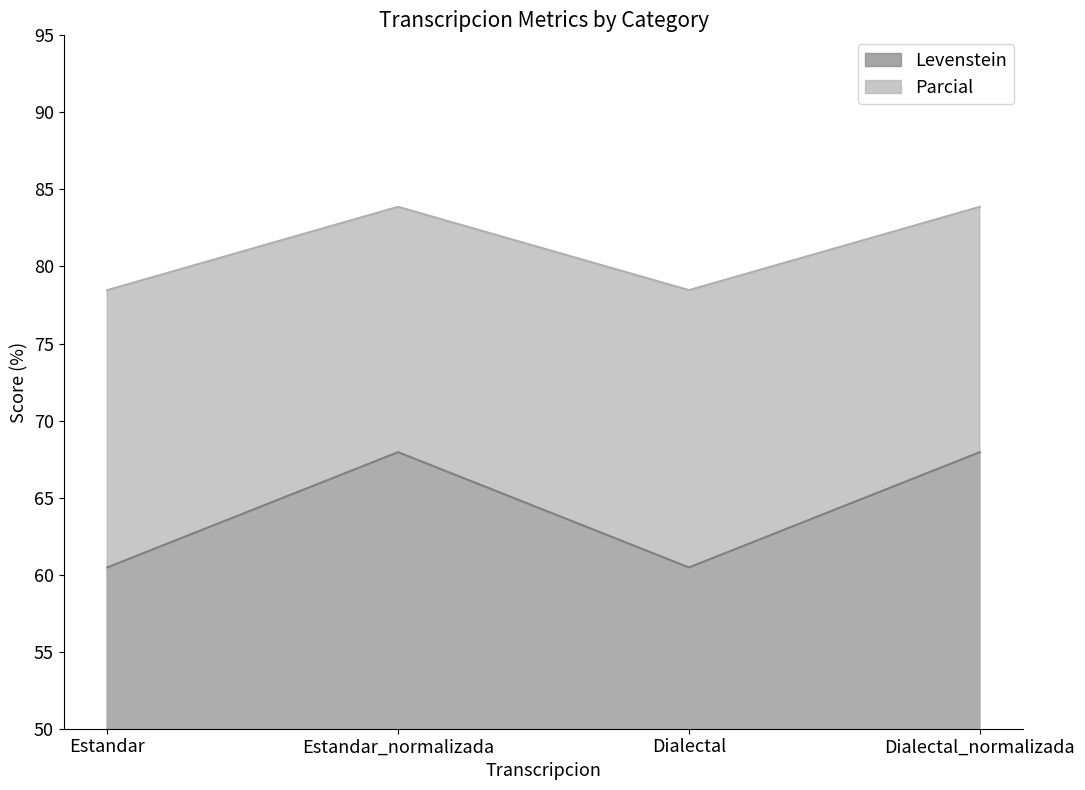

The Levenstein series shows 67.9 at Estandar_normalizada. True or false?

True